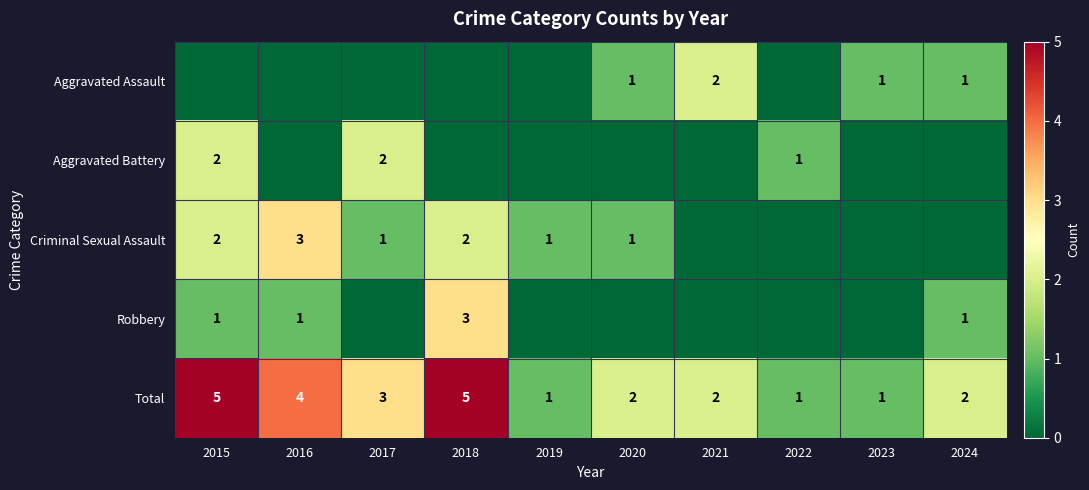

Which category has the highest value in the Aggravated Battery series?

2015